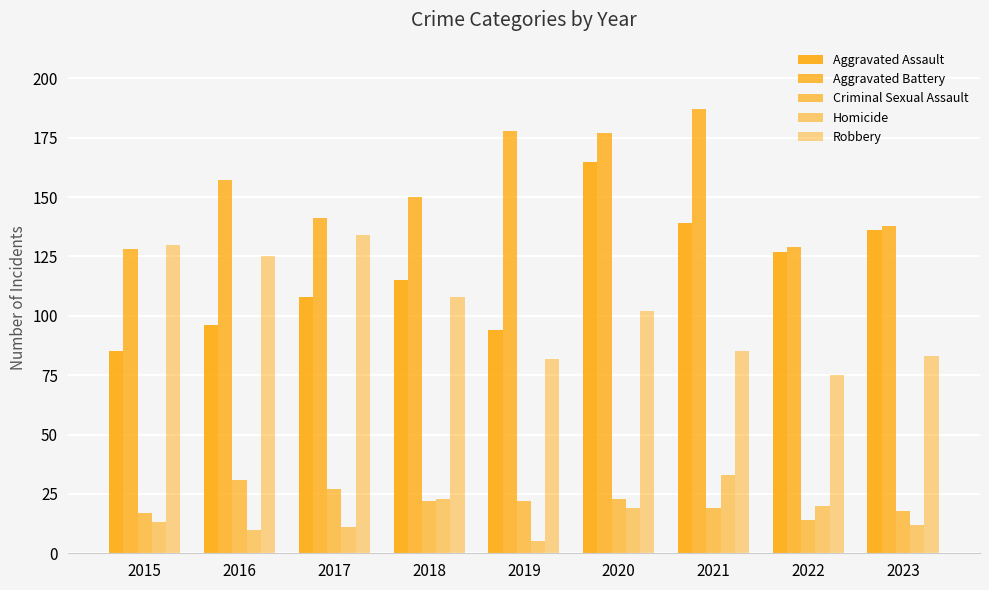

What is the total value across all series at 2016?

419